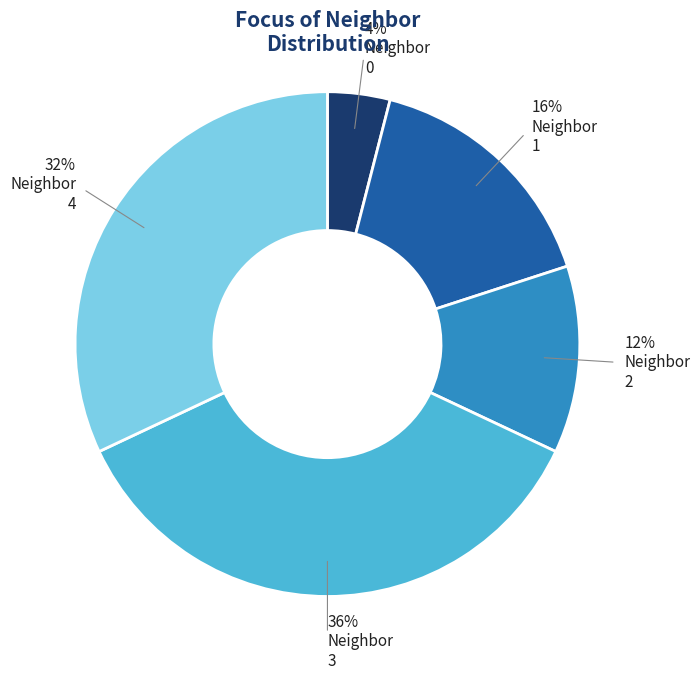

Does any single category account for the majority?

No